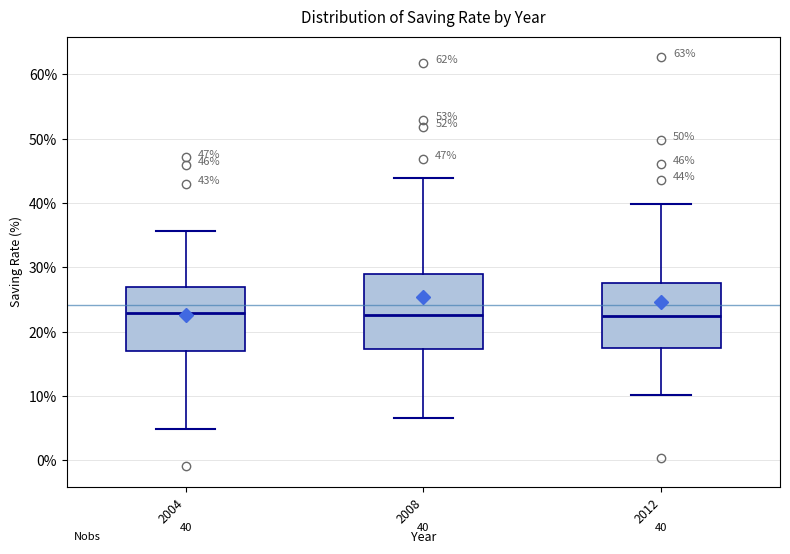

Comparing the boxes themselves (not the whiskers), which one is the tallest?

2008